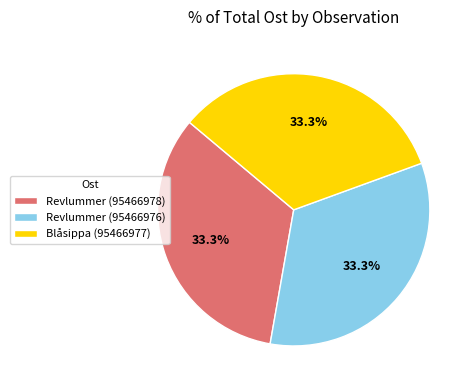

Approximately how many times larger is the value at Revlummer (95466978) compared to Blåsippa (95466977)?

1.0